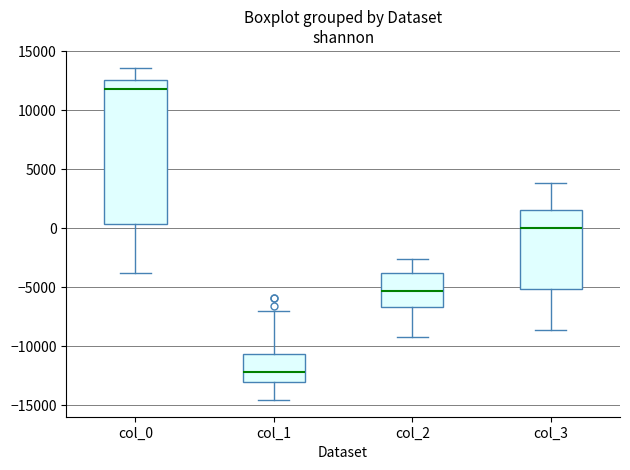

Comparing the boxes themselves (not the whiskers), which one is the tallest?

col_0